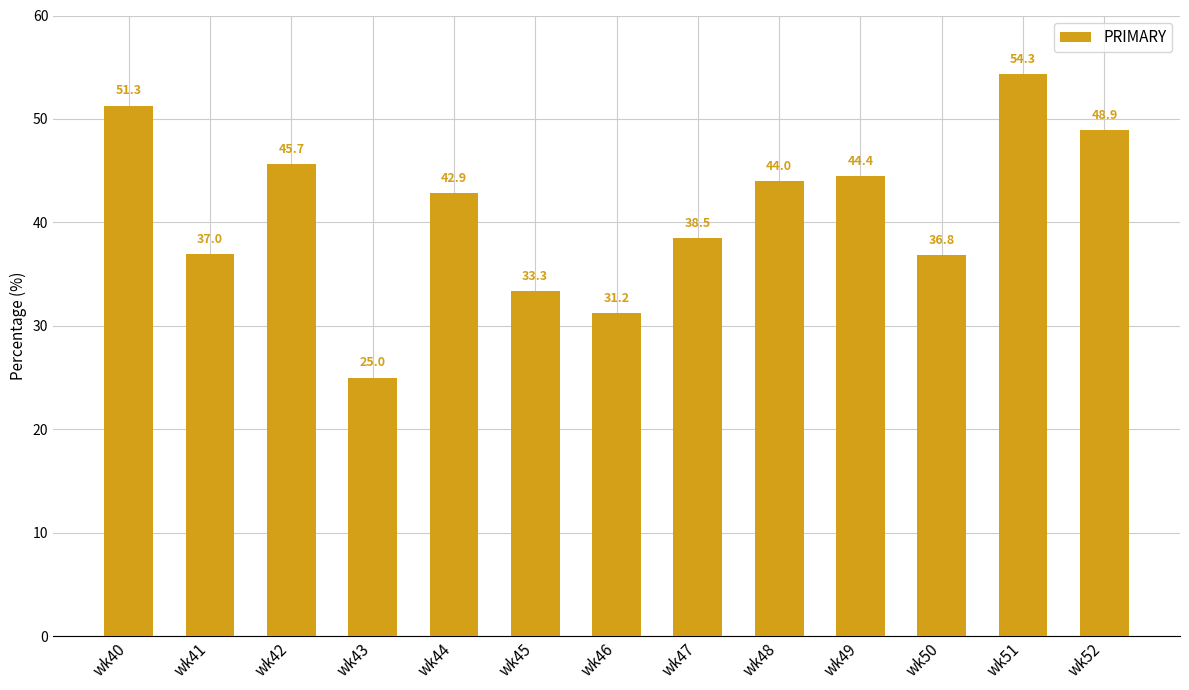

List the labels in order of value, largest first.

wk51, wk40, wk52, wk42, wk49, wk48, wk44, wk47, wk41, wk50, wk45, wk46, wk43